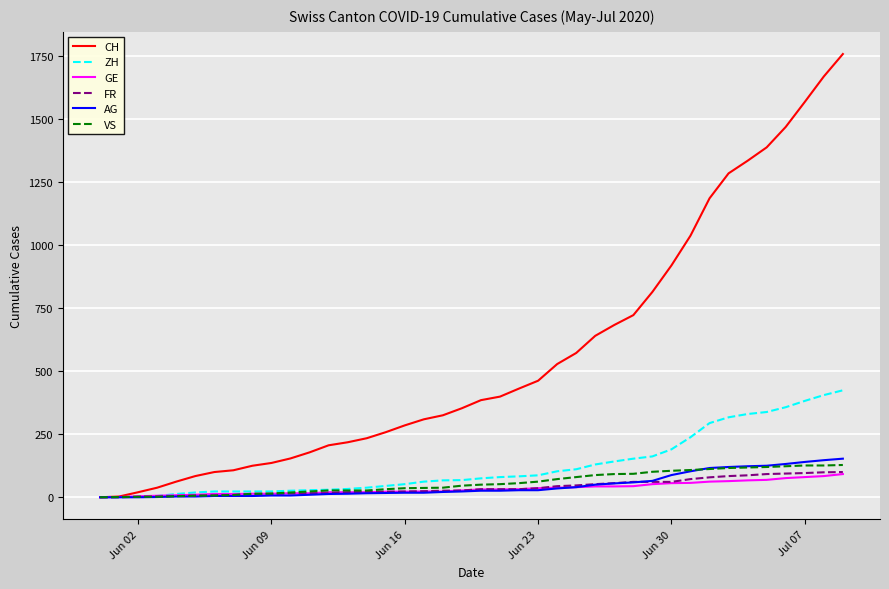

Which series has the largest range (max minus min)?

CH